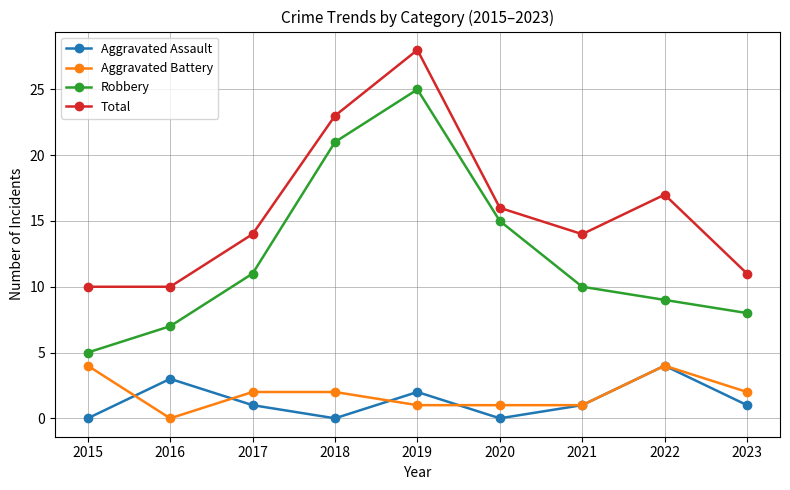

How many distinct data groups are displayed?

4